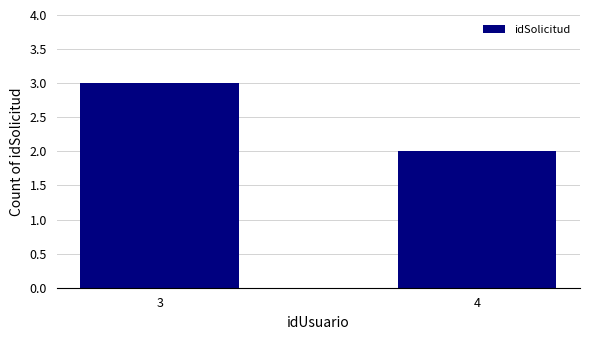

What is the value of the 1st bar from the left?

3